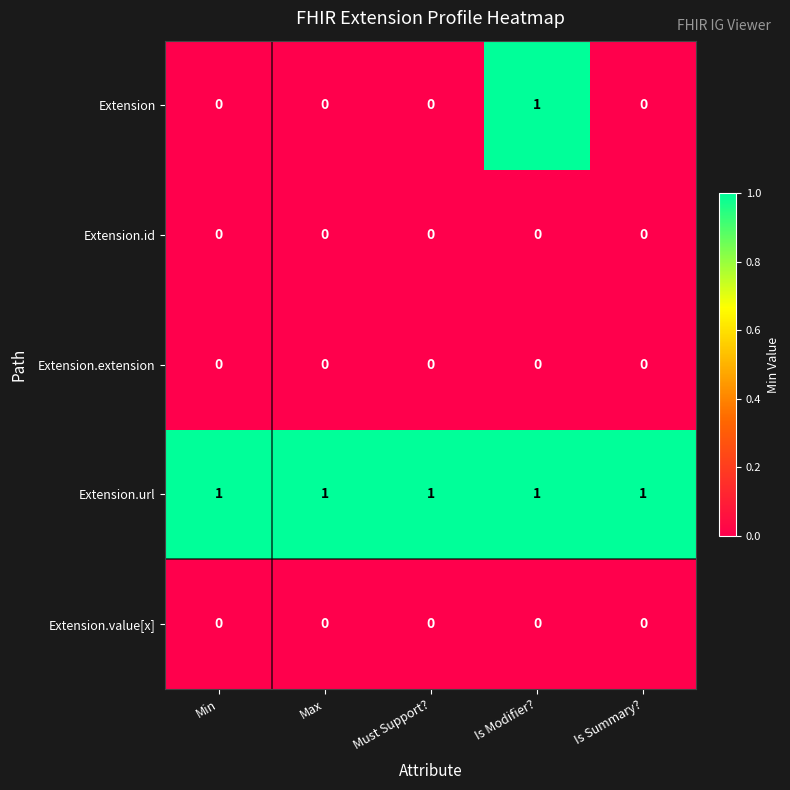

How many Extension values are between 0 and 1?

5